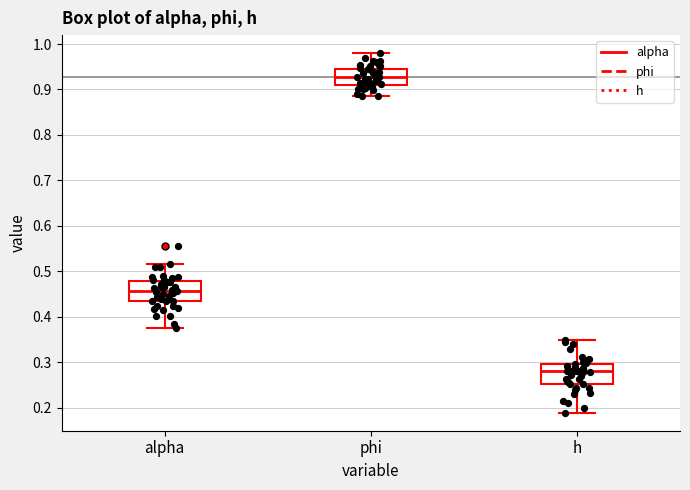

Which box has the highest median line?

phi